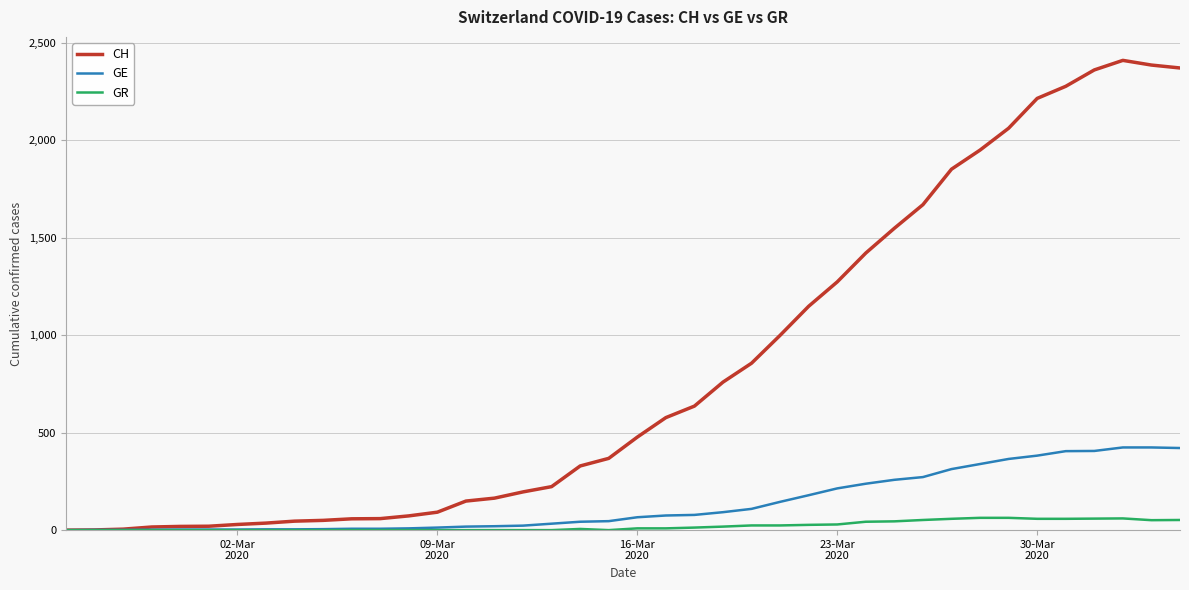

Which series has the widest spread of values?

CH